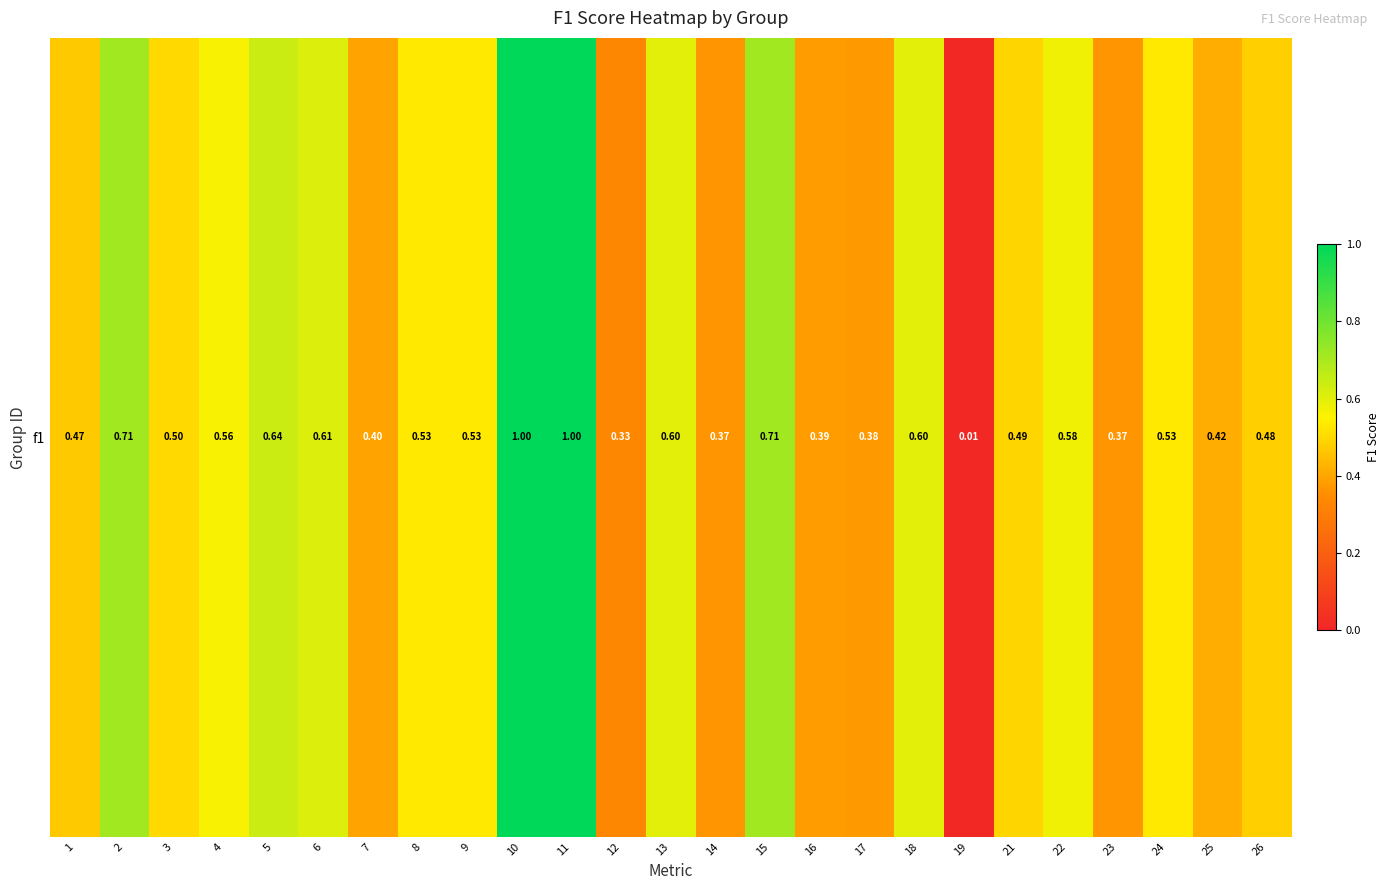

What is the change in value from 17 to 22?

+0.2